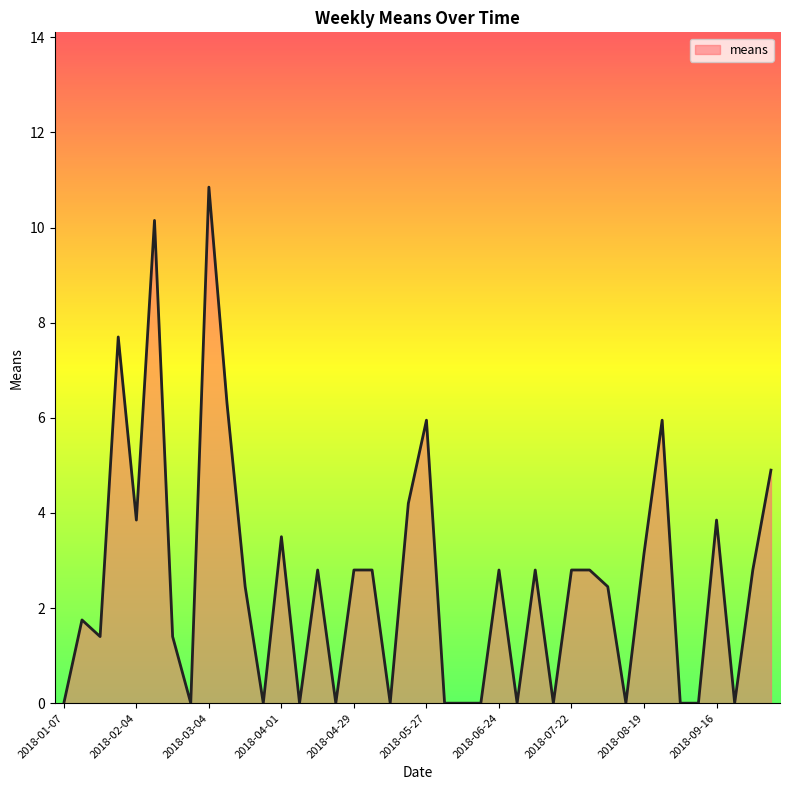

Does the chart have visible grid lines?

No